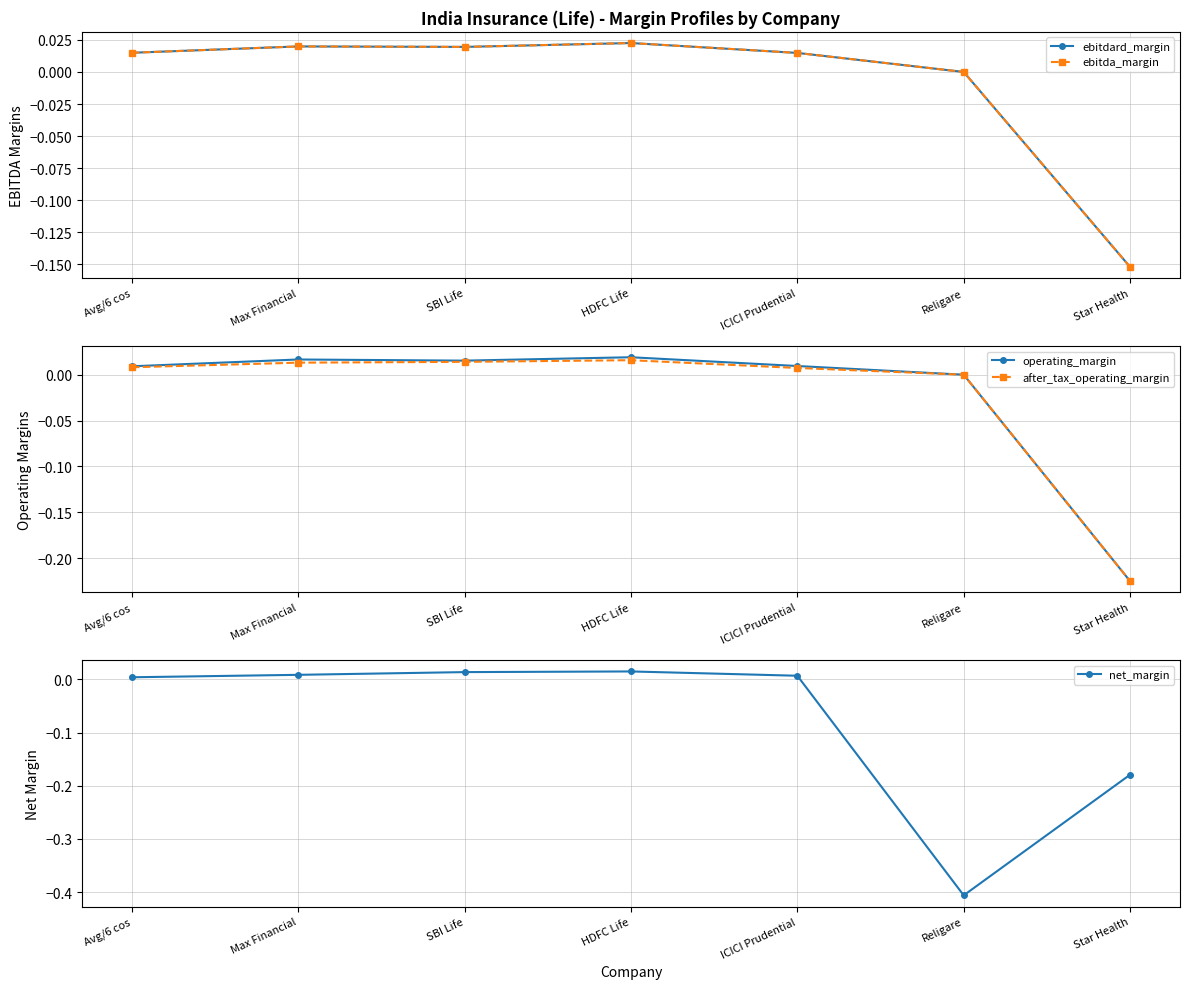

How many positive values does the operating_margin series have?

5